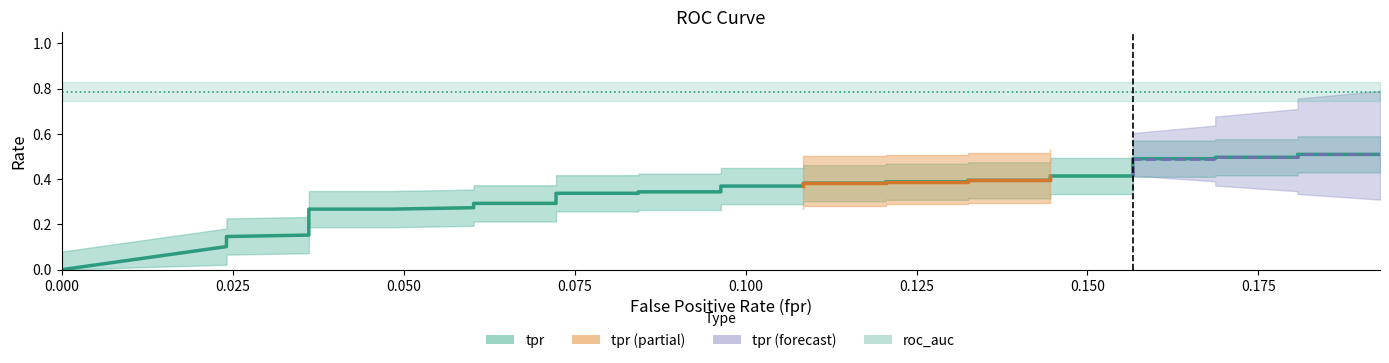

Is it true that tpr equals 0.3 at 7?

False